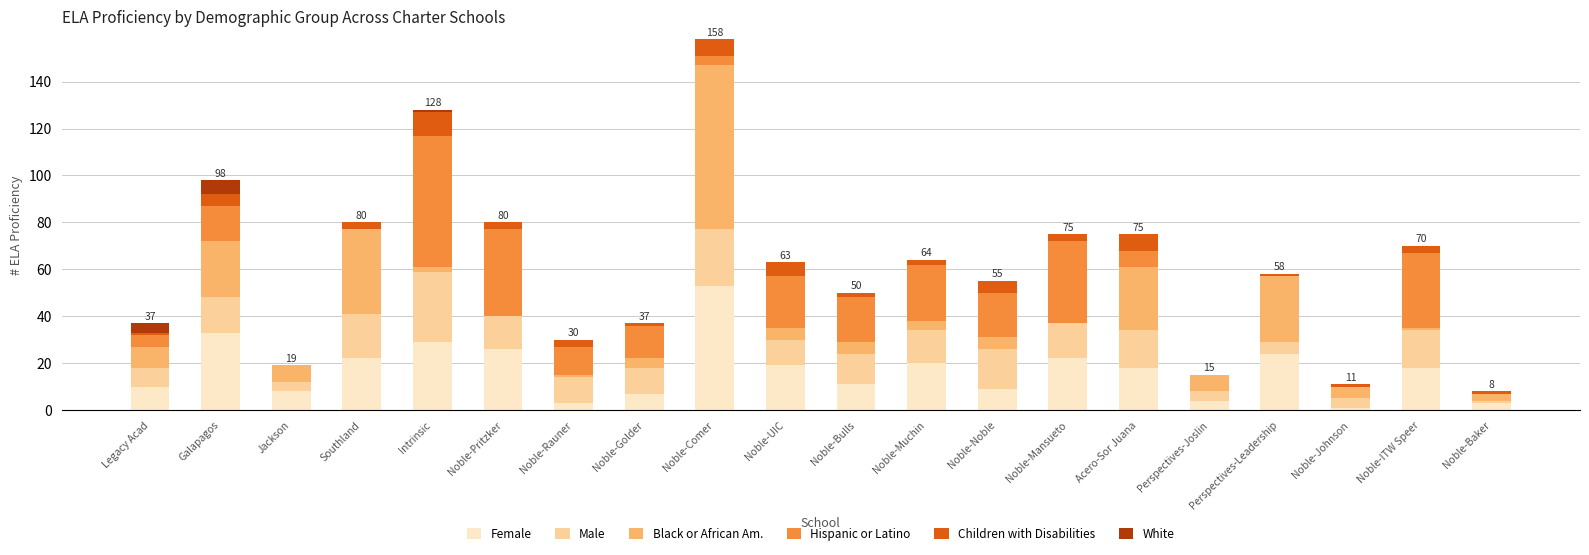

At which category is the sum across all series the highest?

Noble-Comer